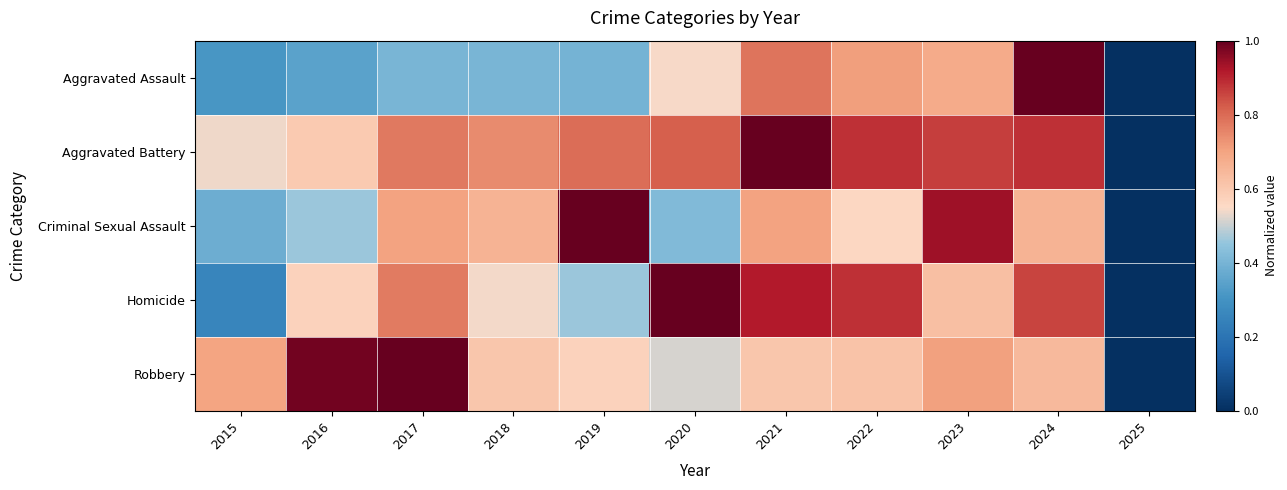

Rank the series at 2018 from lowest to highest value.

Aggravated Assault, Homicide, Robbery, Criminal Sexual Assault, Aggravated Battery